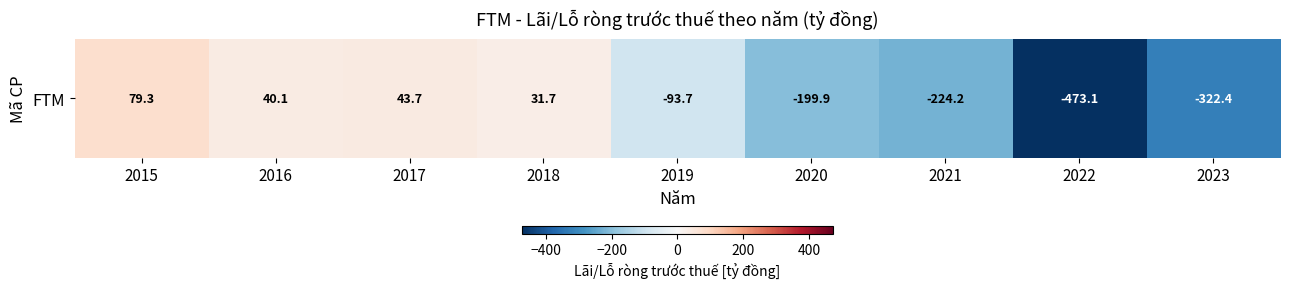

How many series are shown in this chart?

1